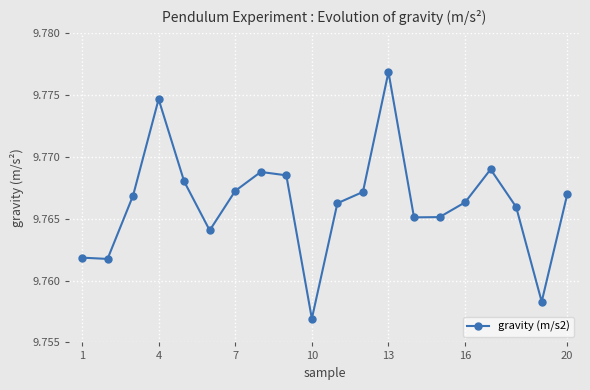

How many interior local peaks (higher than both neighbors) does the data have?

4